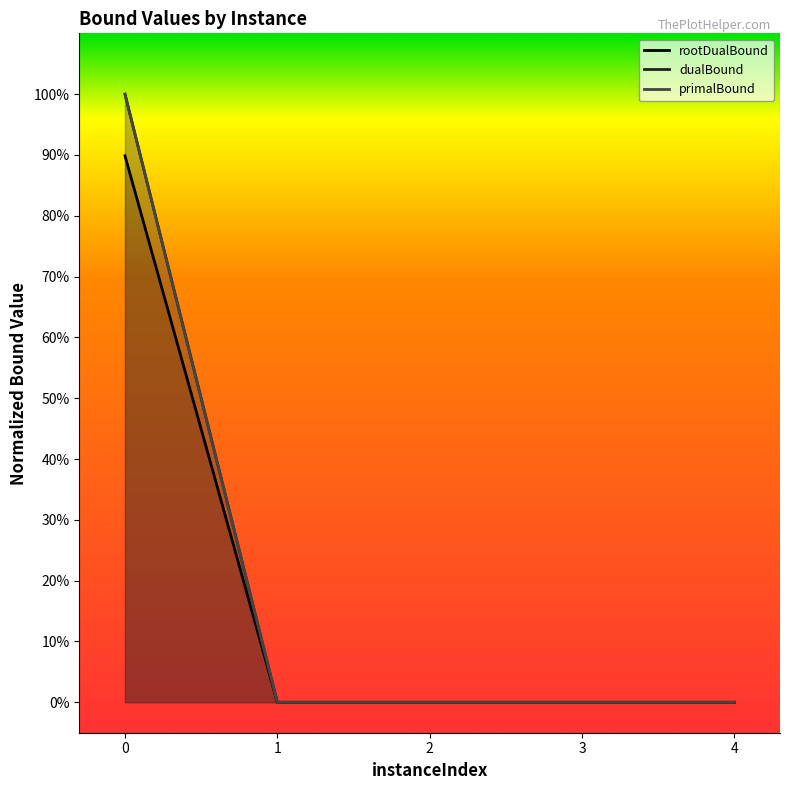

What is the maximum value for primalBound?

1.0